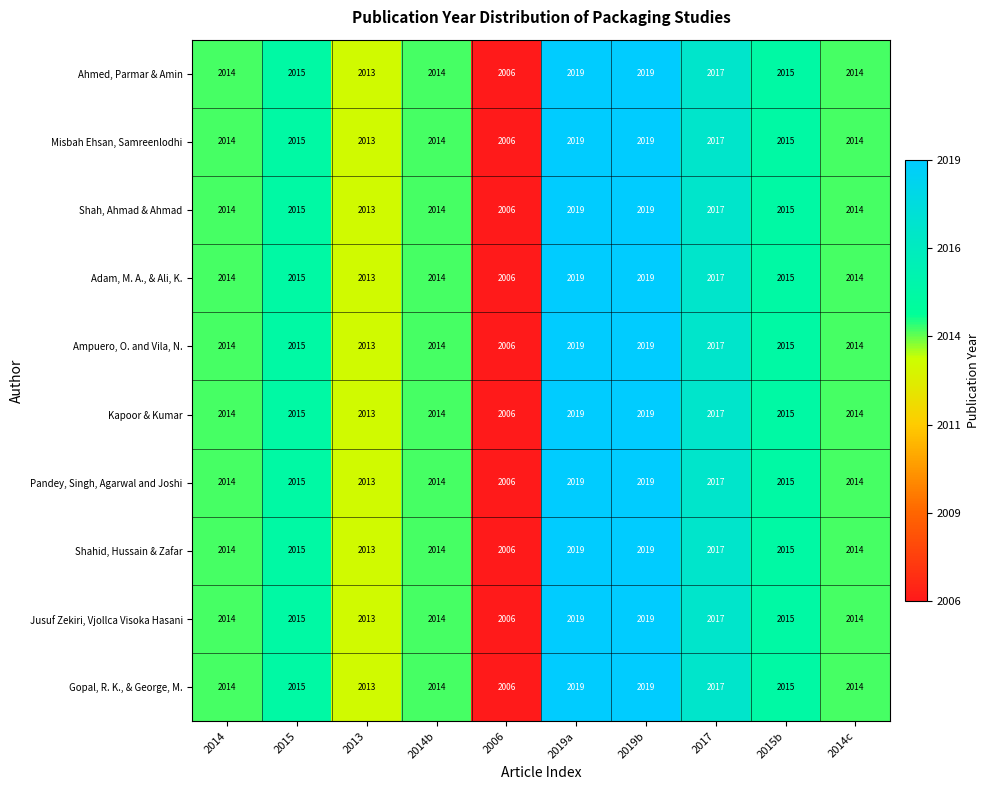

What is the lowest value of the Gopal, R. K., & George, M. series?

2006